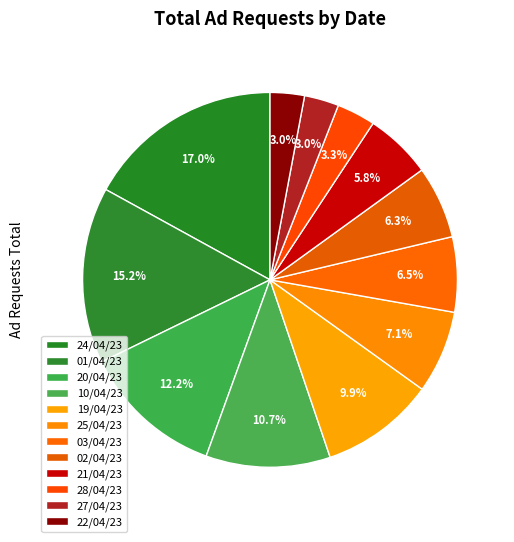

How many segments does this pie chart have?

12